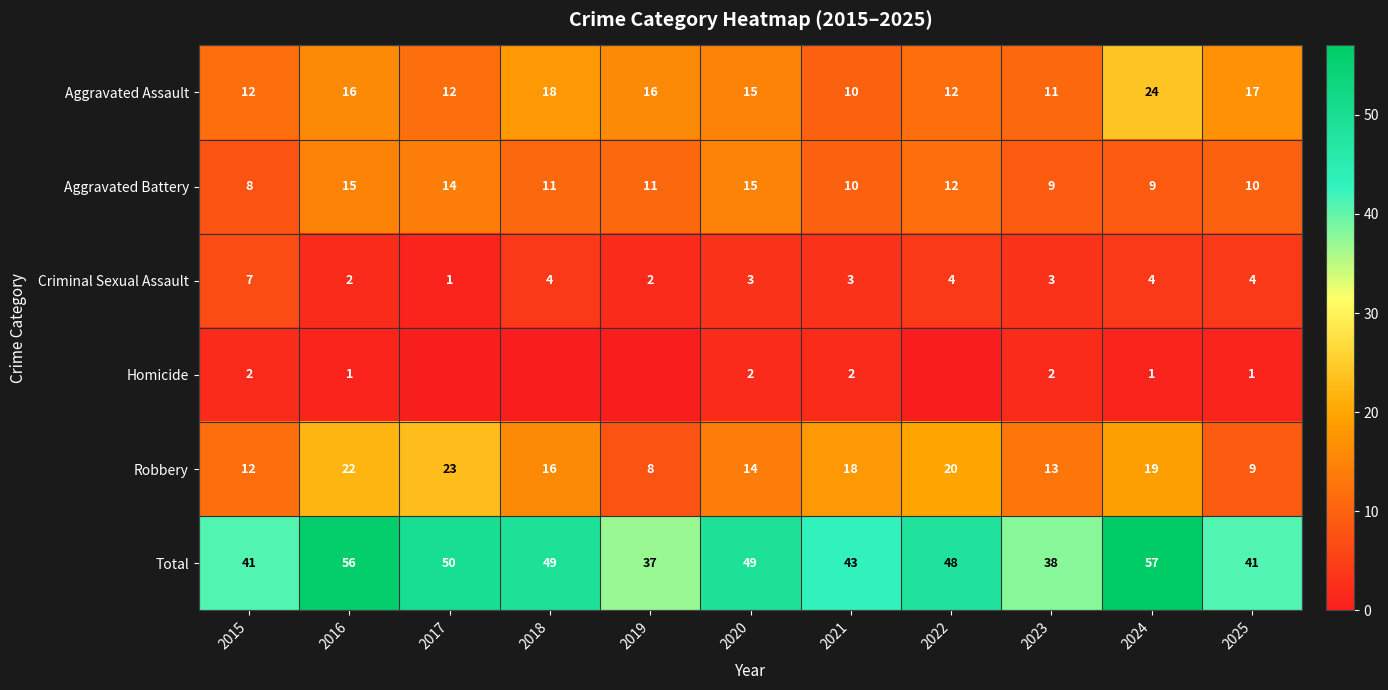

Between 2025 and 2021, which is larger?

2025